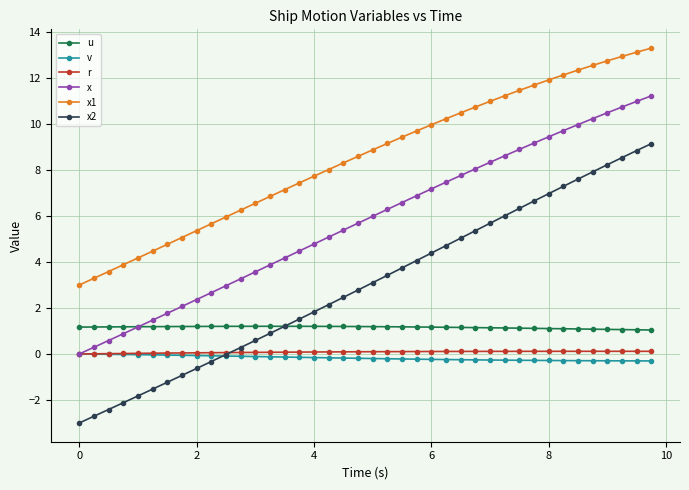

What is the smallest value displayed?

-3.0